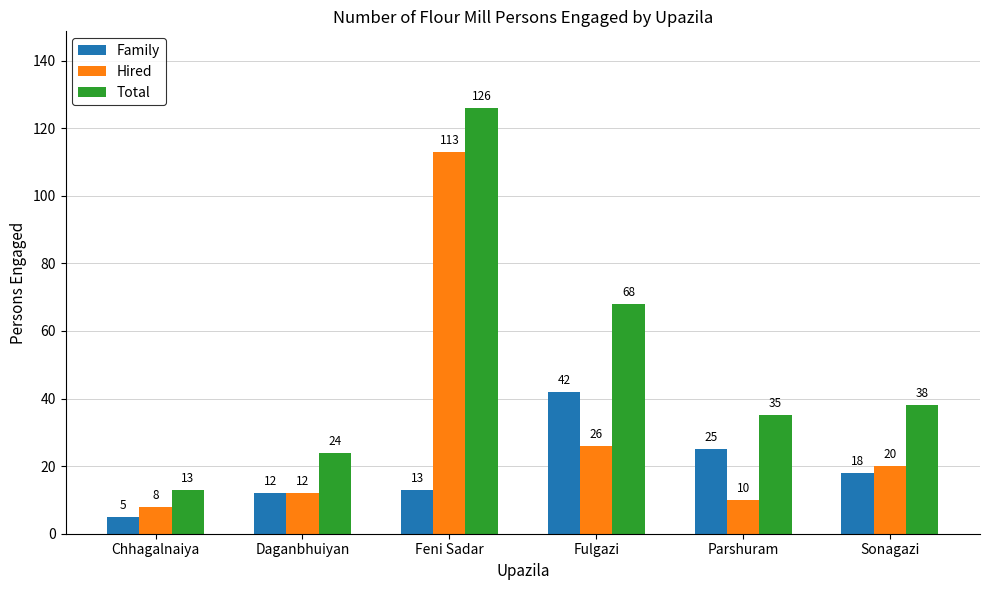

What is the difference between the highest and lowest values at Chhagalnaiya?

8